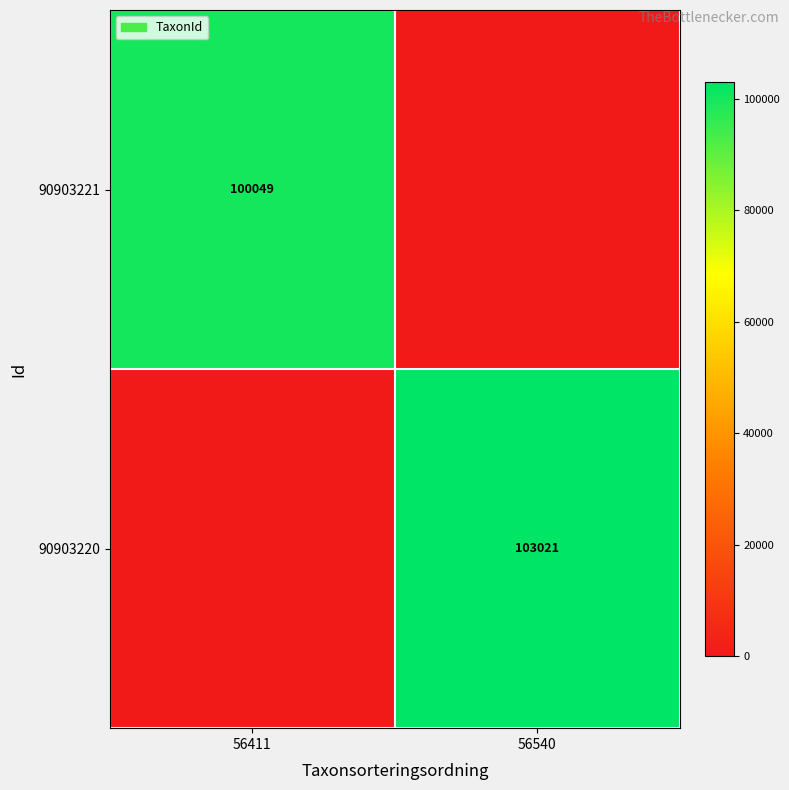

How many series are shown in this chart?

2